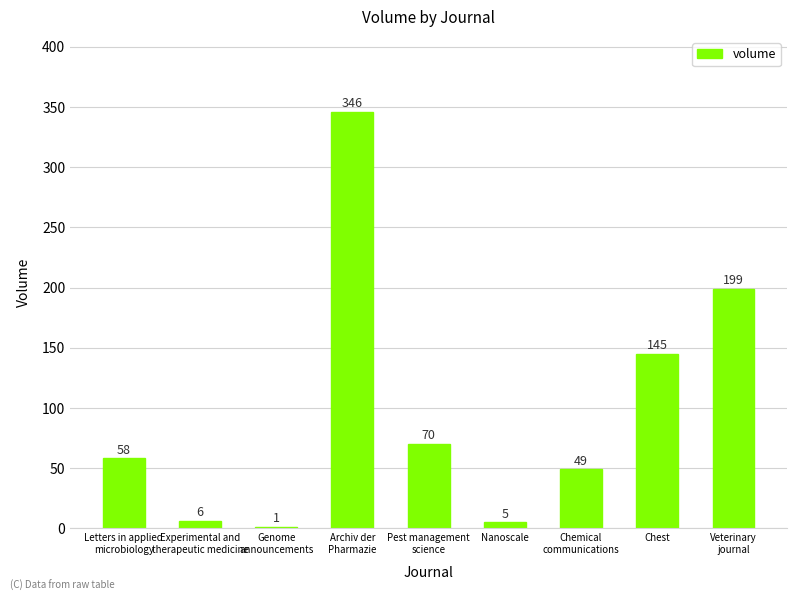

How many distinct data groups are displayed?

1